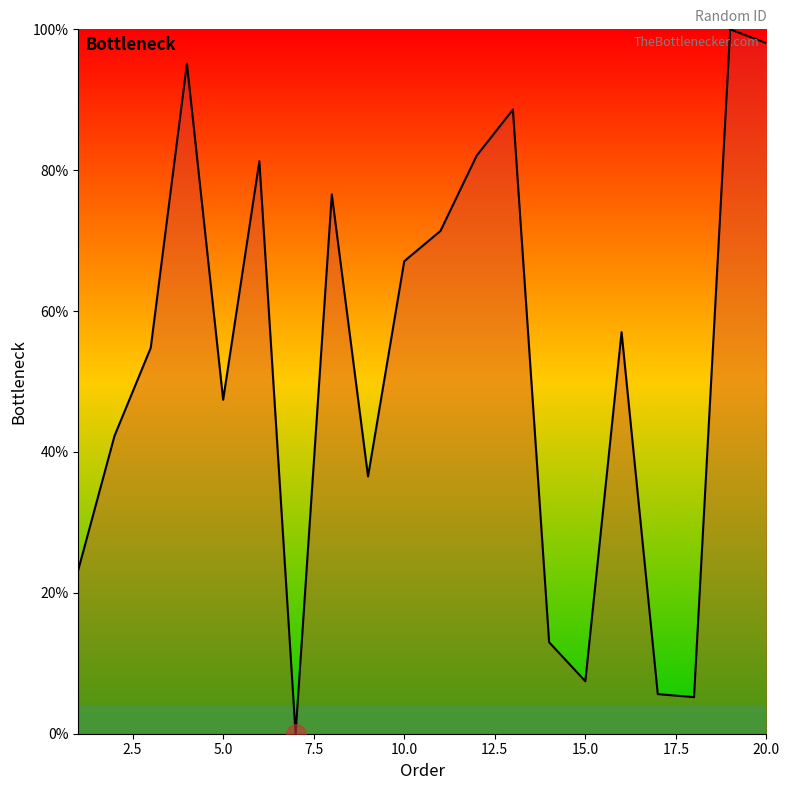

What is the difference between the maximum and minimum values?

100.0